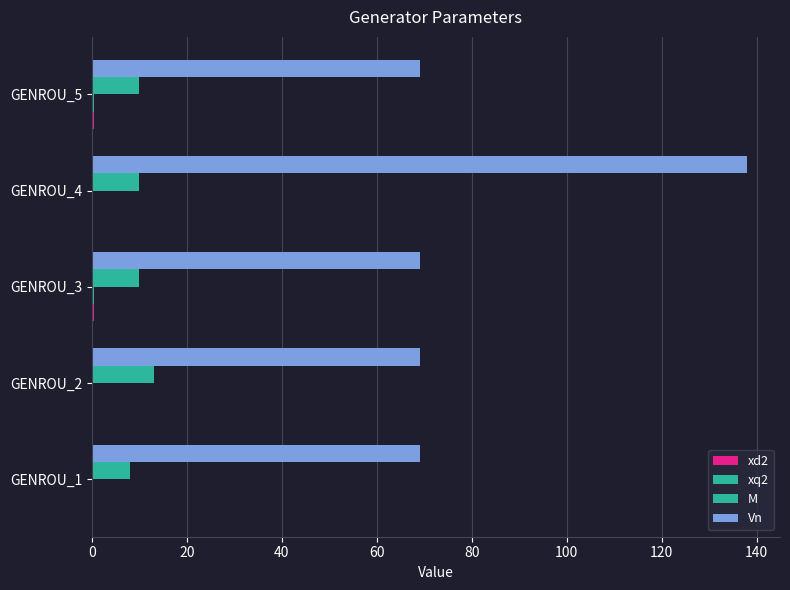

What is the value of the xd2 bar at the 5th from the left?

0.3